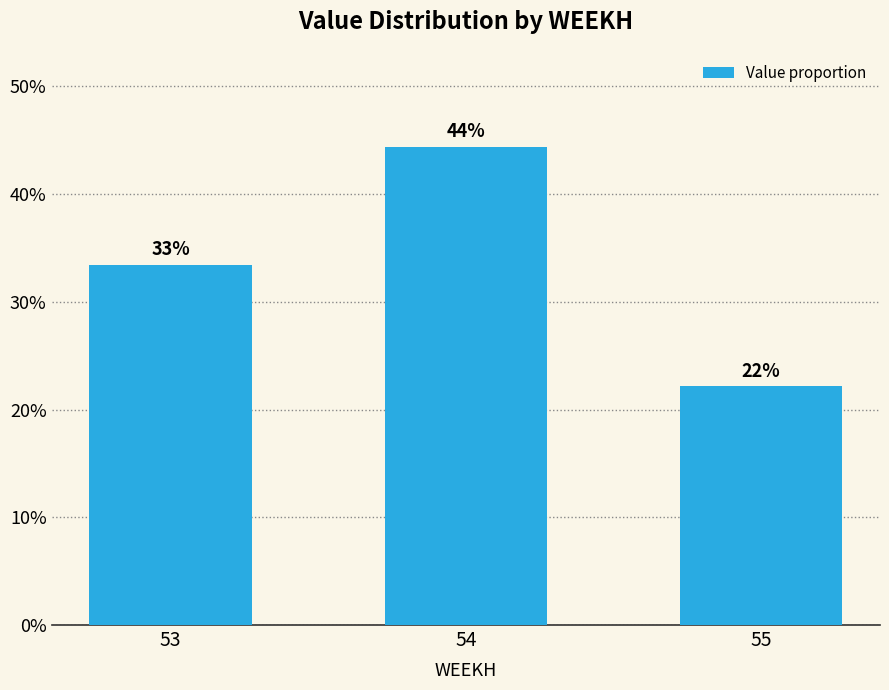

Which label corresponds to the largest value in the chart?

54